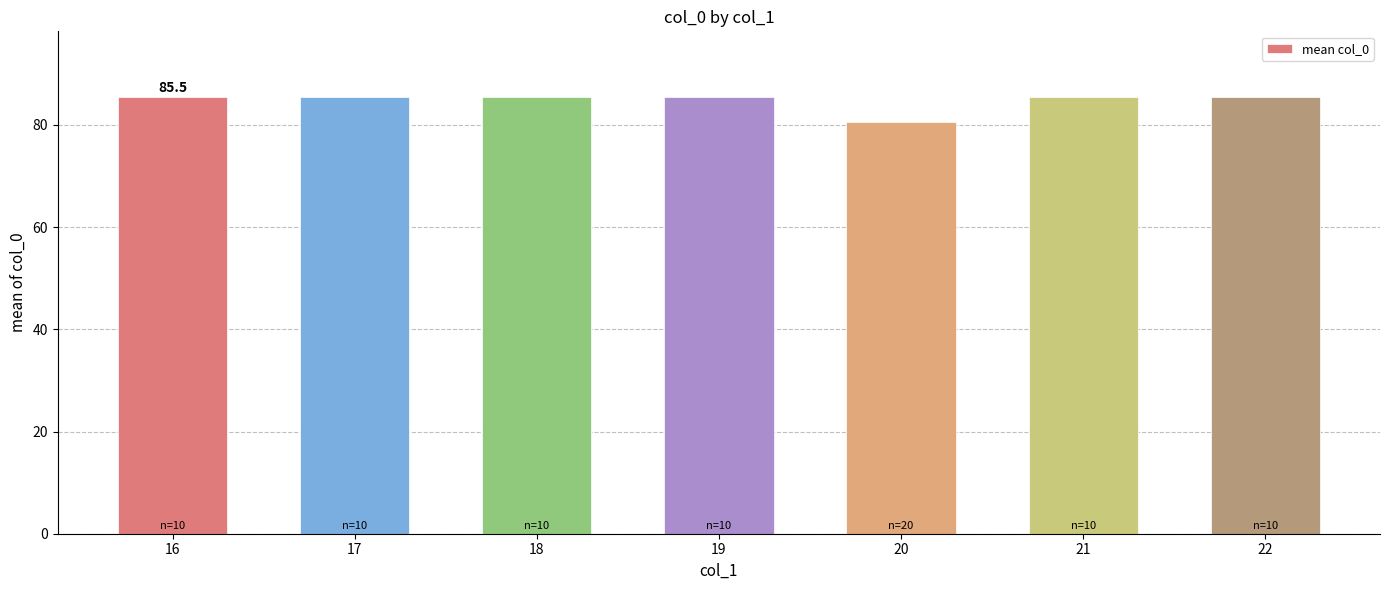

What is the maximum value shown in the chart?

85.5